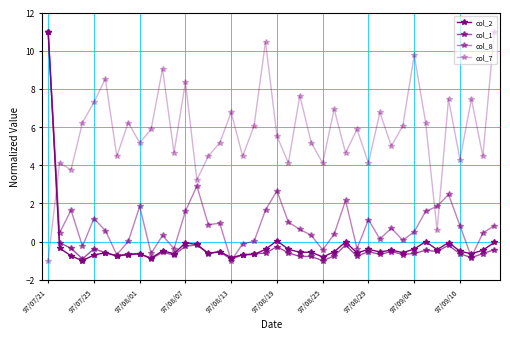

How many lines are shown in the chart?

4